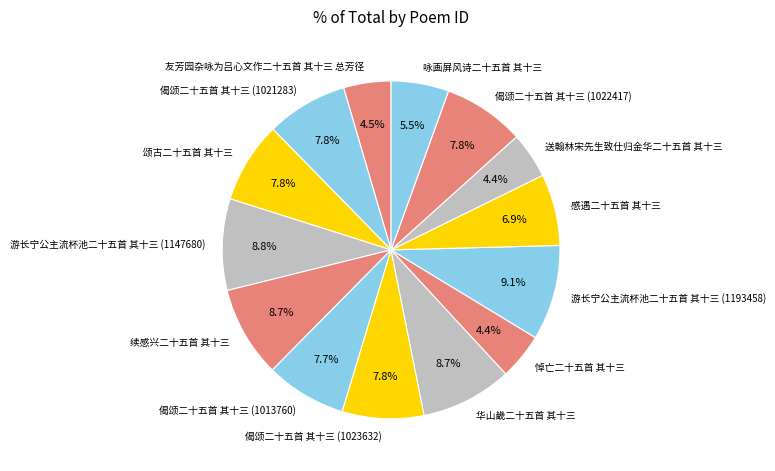

How many segments does this pie chart have?

14